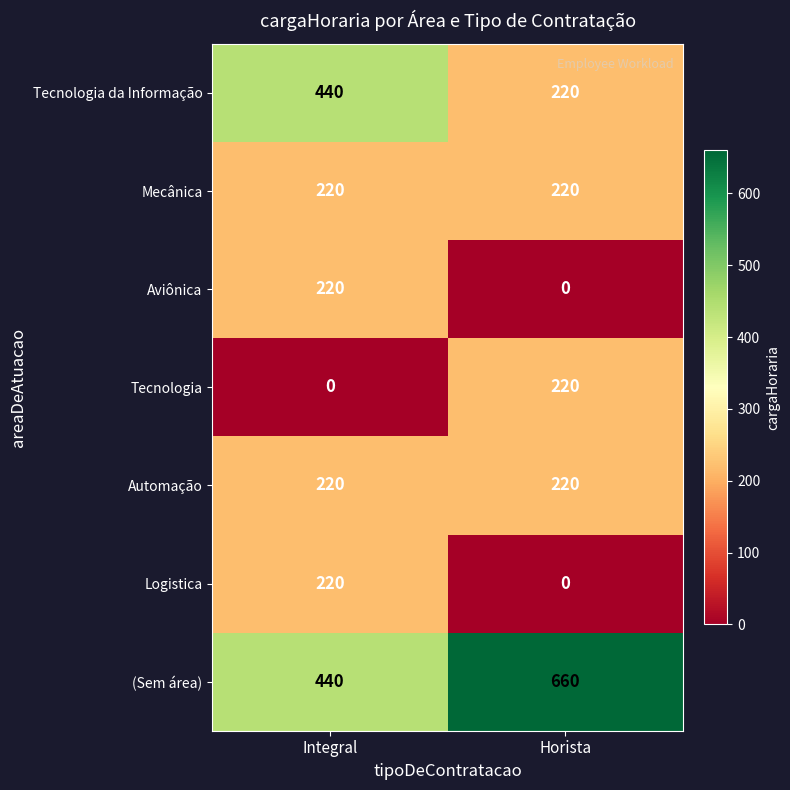

What is the average value of the Logistica series?

110